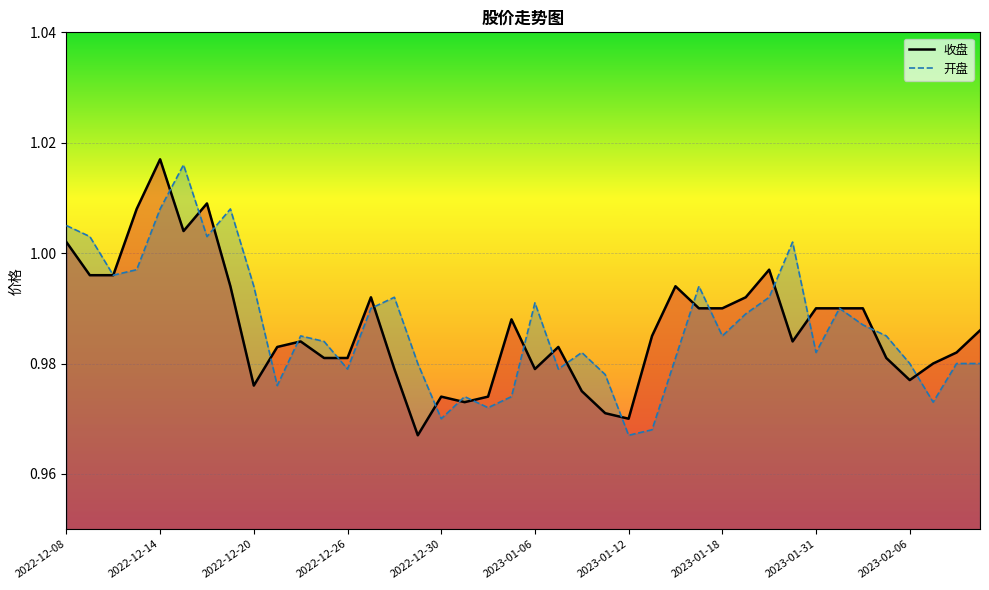

Rank the series by their maximum value, from highest to lowest.

收盘, 开盘